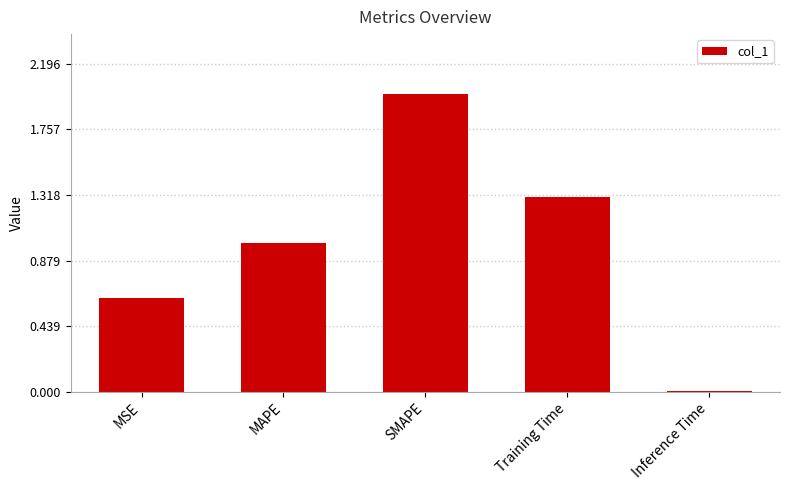

List the labels in order of value, smallest first.

Inference Time, MSE, MAPE, Training Time, SMAPE